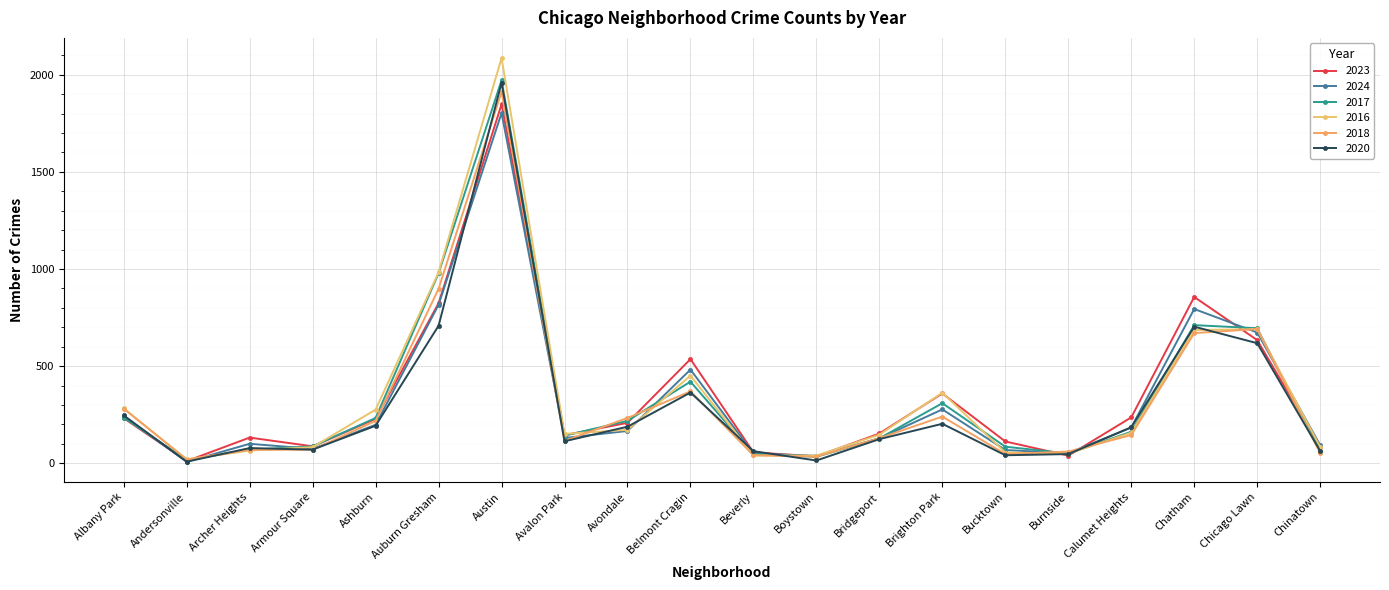

Which series has the largest total across all categories?

2016